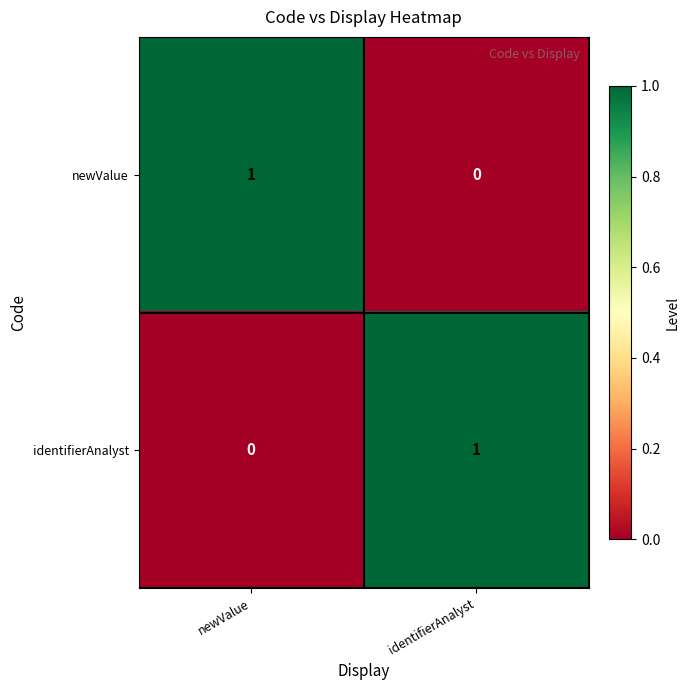

Is it true that identifierAnalyst equals 2 at identifierAnalyst?

False